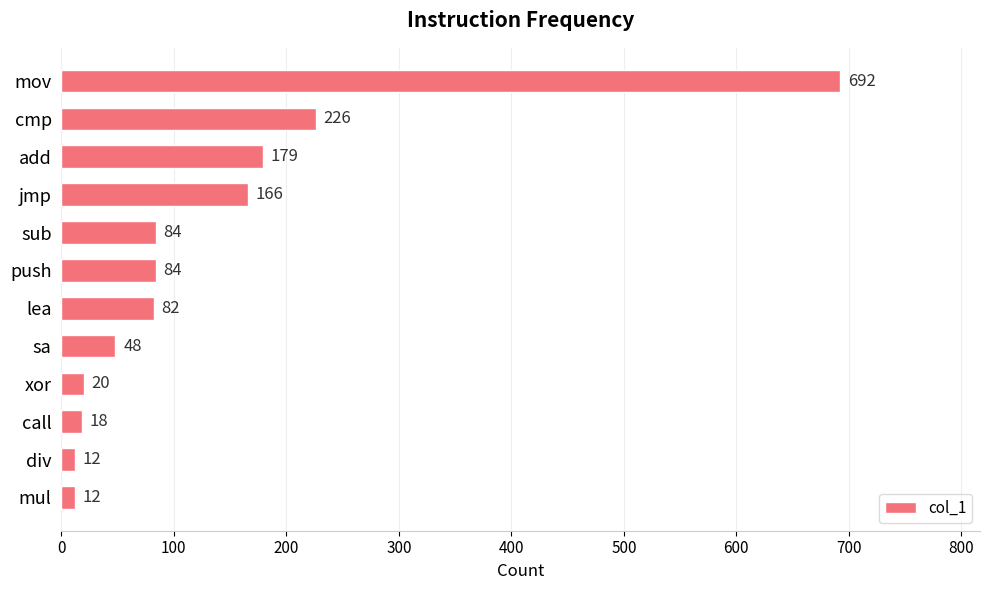

Count the number of categories in the chart.

12